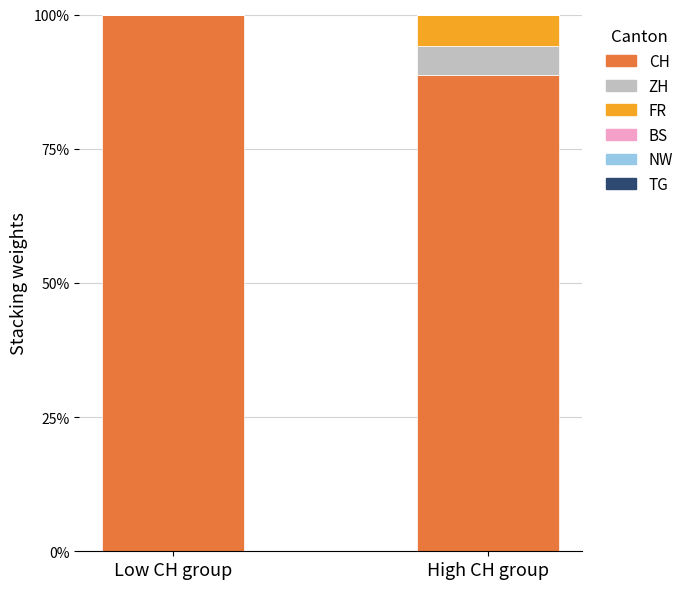

Are the bars horizontal?

No